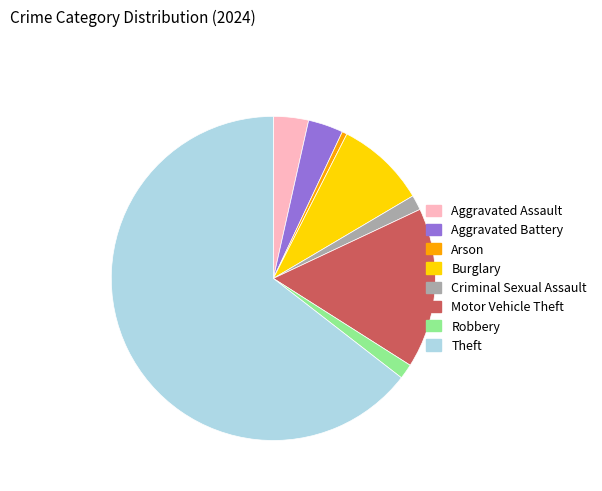

Count the number of slices in the pie.

8